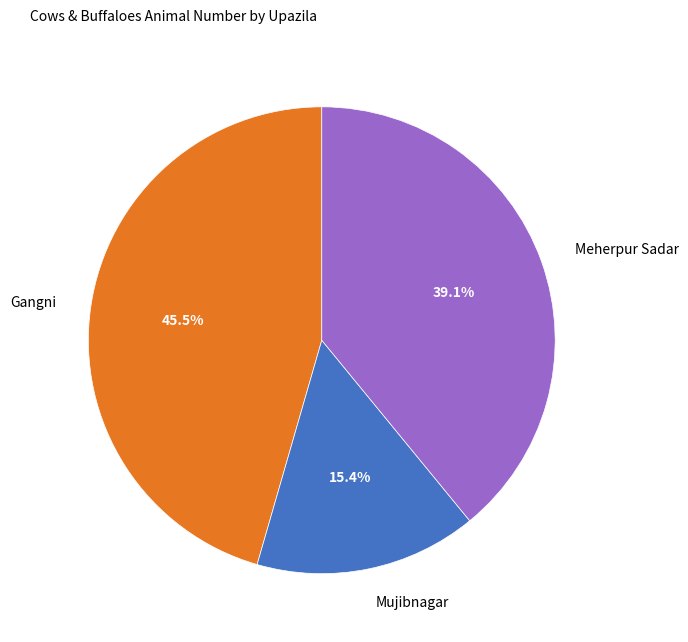

Combined, what portion of the pie is Mujibnagar and Meherpur Sadar?

54.5%